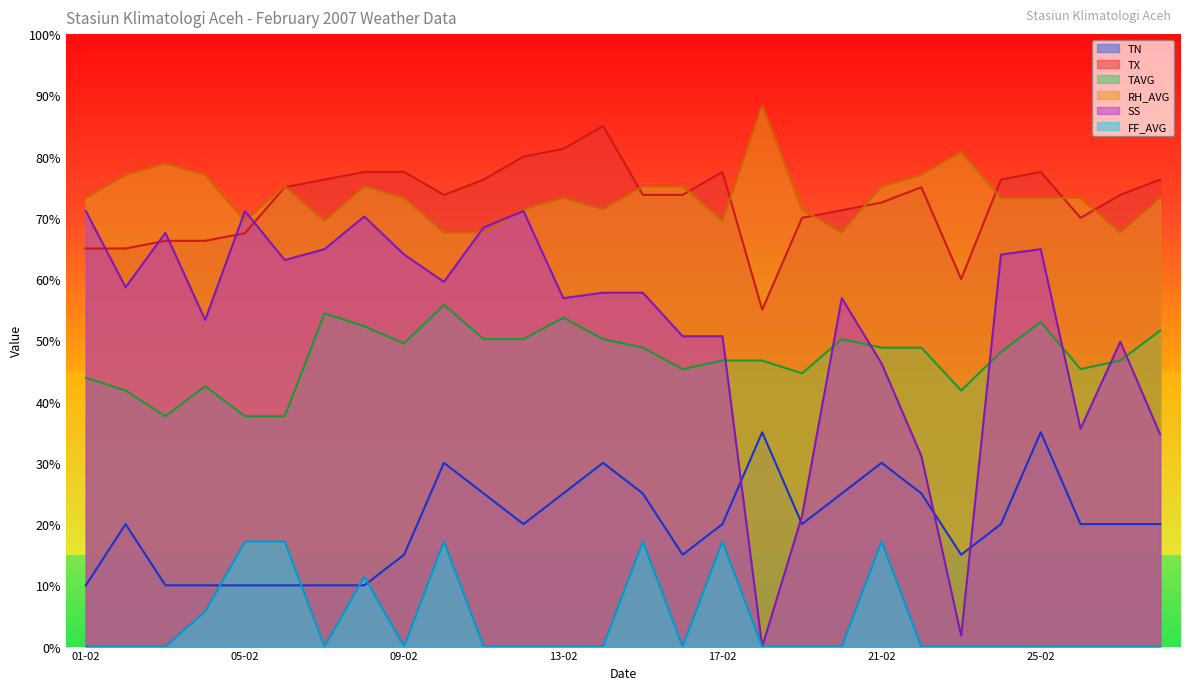

Rank the series by their maximum value, from highest to lowest.

RH_AVG, TX, SS, TAVG, TN, FF_AVG